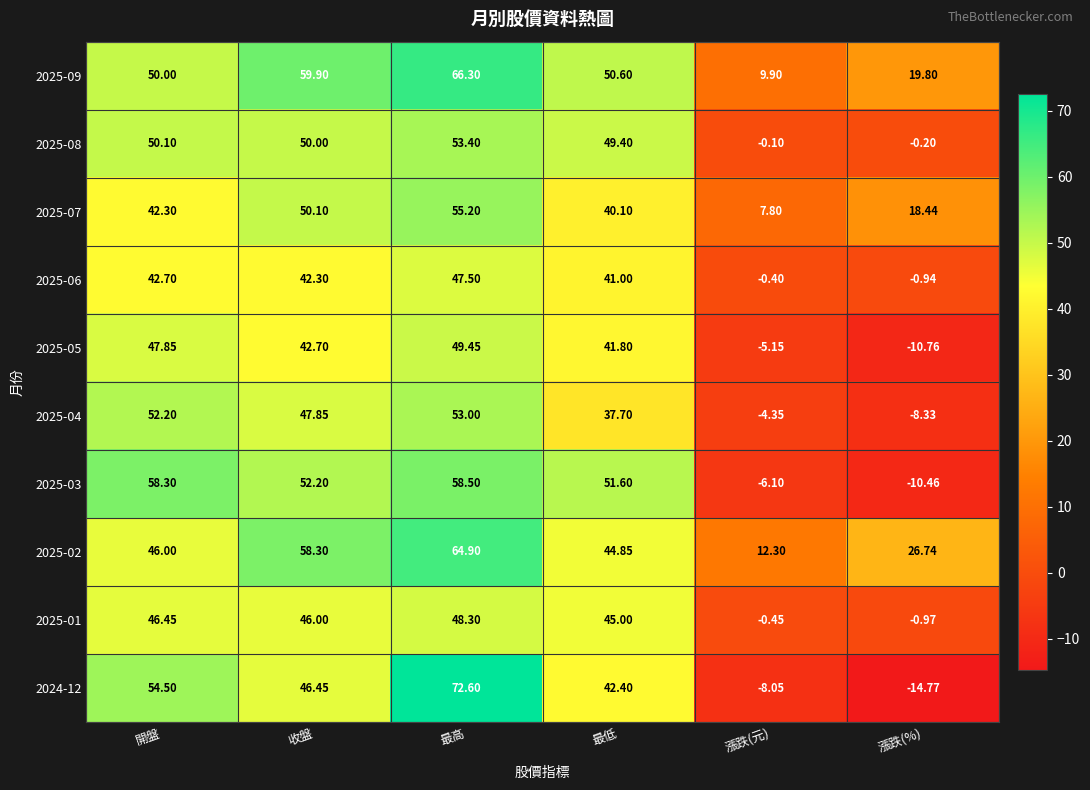

At which category is the sum across all series the highest?

最高